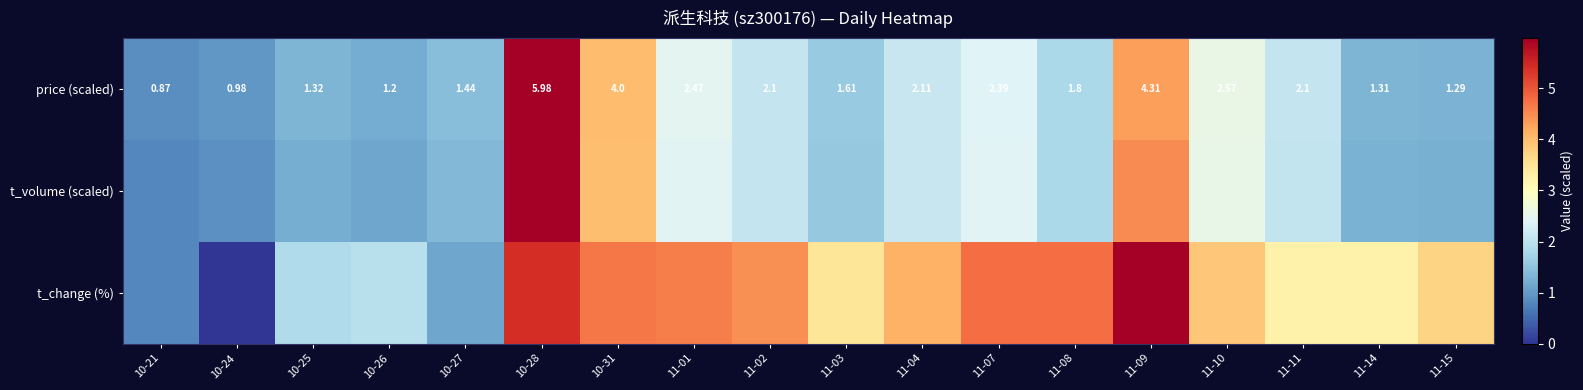

How many data points in price (scaled) are above 2?

9